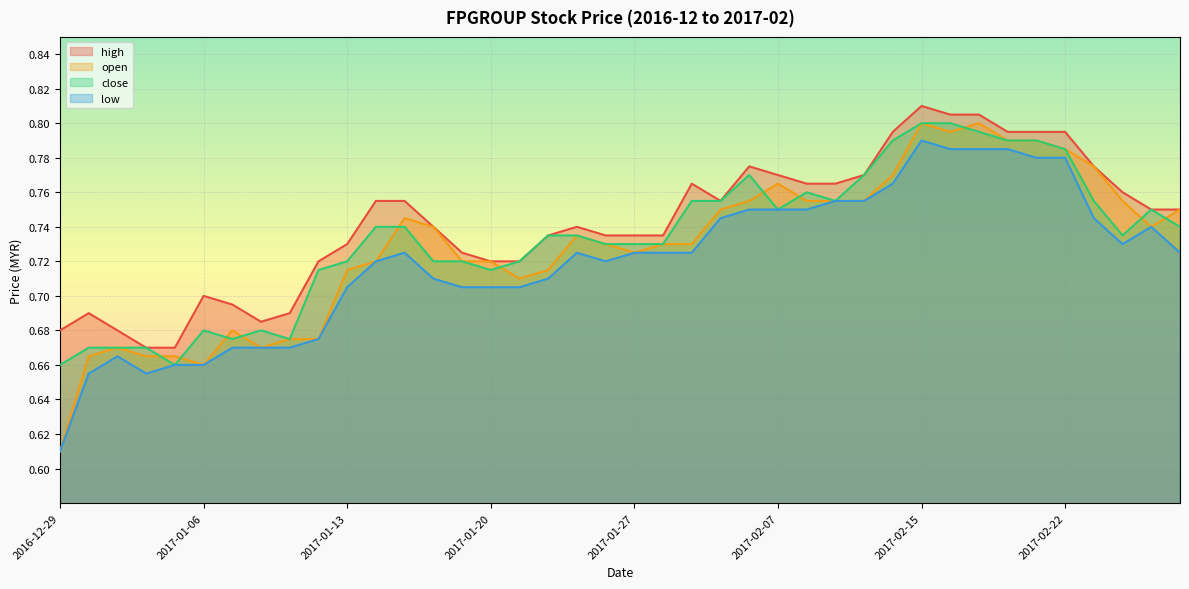

Read the high value at 2017-01-03.

0.7